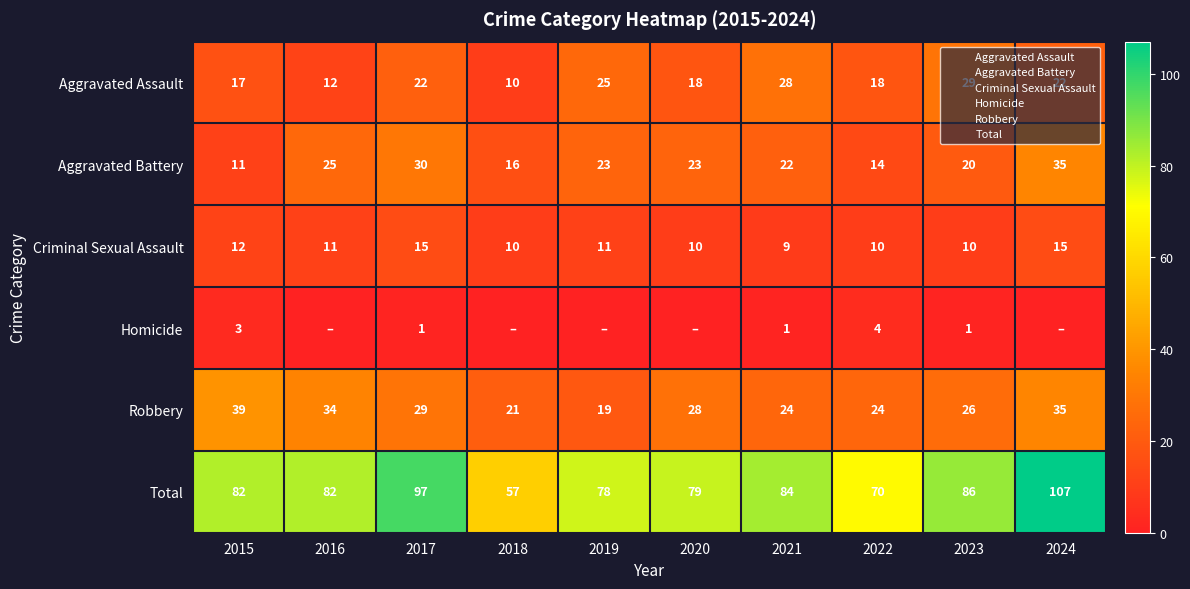

Is the value of Aggravated Battery at 2020 greater than the value of Homicide at 2022?

Yes